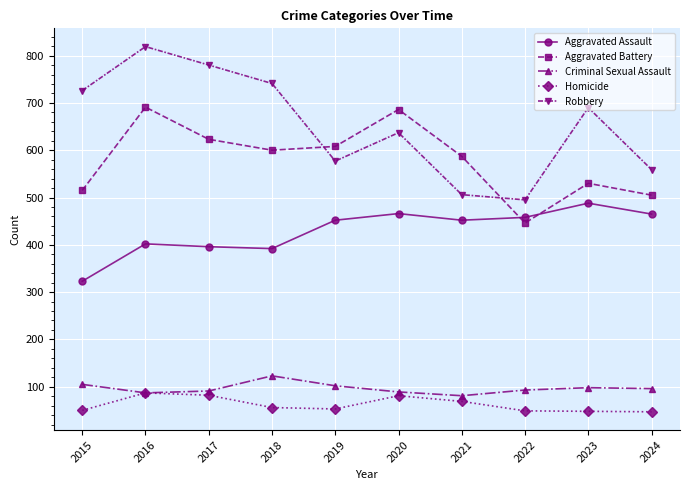

What is the lowest value of the Aggravated Battery series?

446